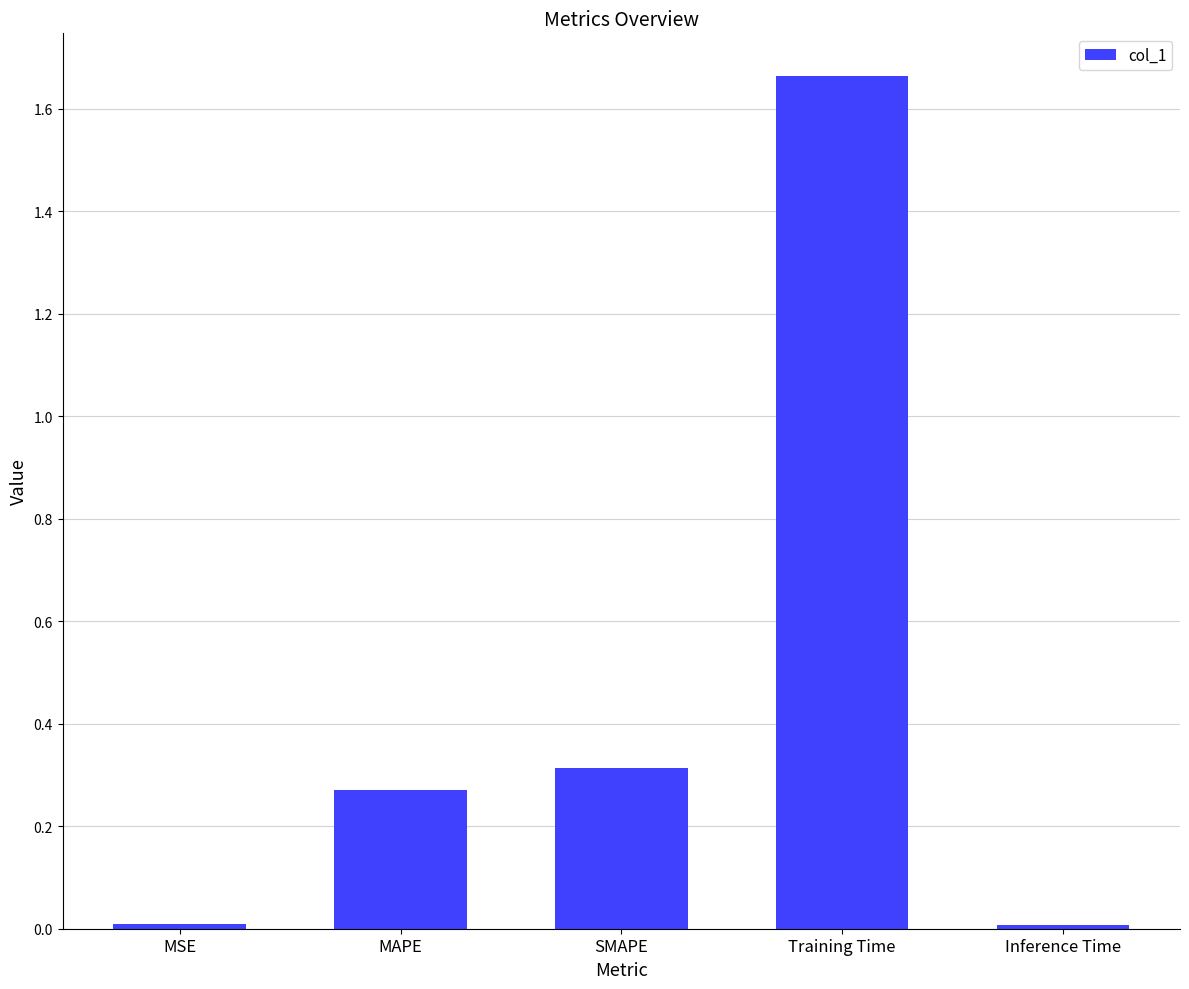

What is the label of the 5th bar from the right?

MSE